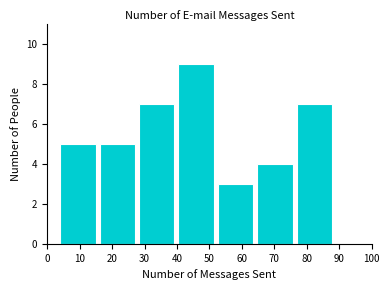

Reading left to right, list every bar in this chart as the range it spans on the x-axis followed by its height. Neither the bar edges nor the heights are printed on the chart, so give them approximately, as read against the axes.

4 to 16: 5
16 to 28: 5
28 to 40: 7
40 to 53: 9
53 to 65: 3
65 to 77: 4
77 to 89: 7